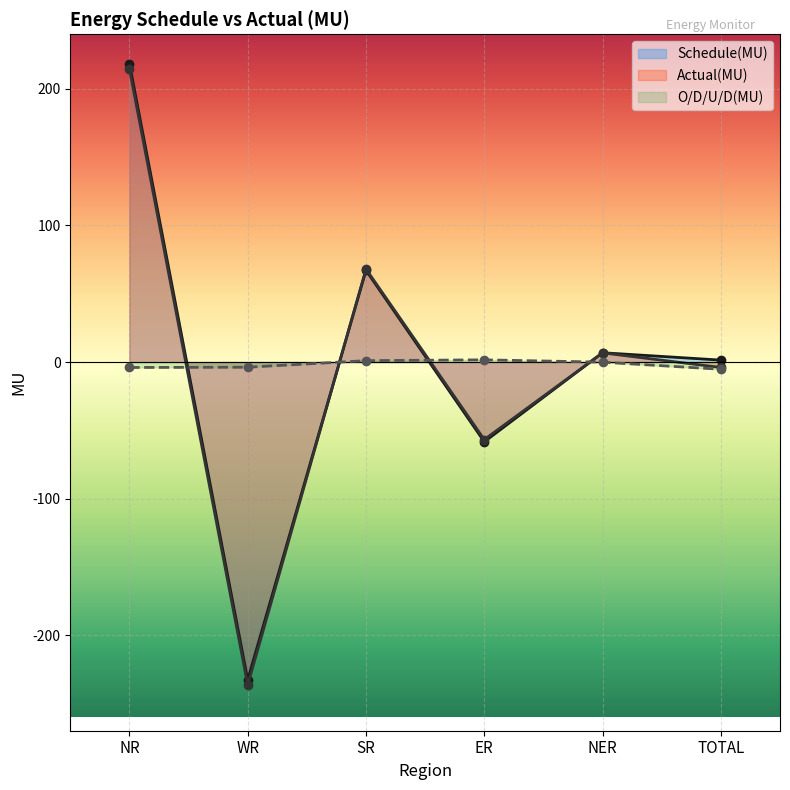

How many data points in Actual(MU) are less than 6?

3